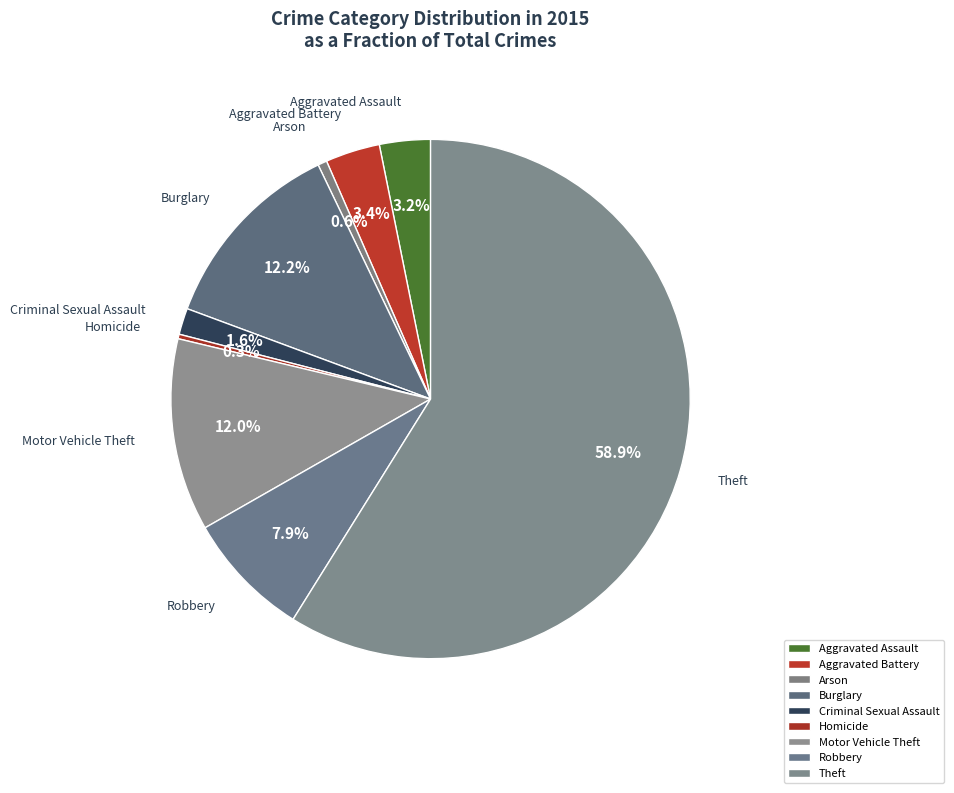

Combined, what portion of the pie is Criminal Sexual Assault and Homicide?

1.9%